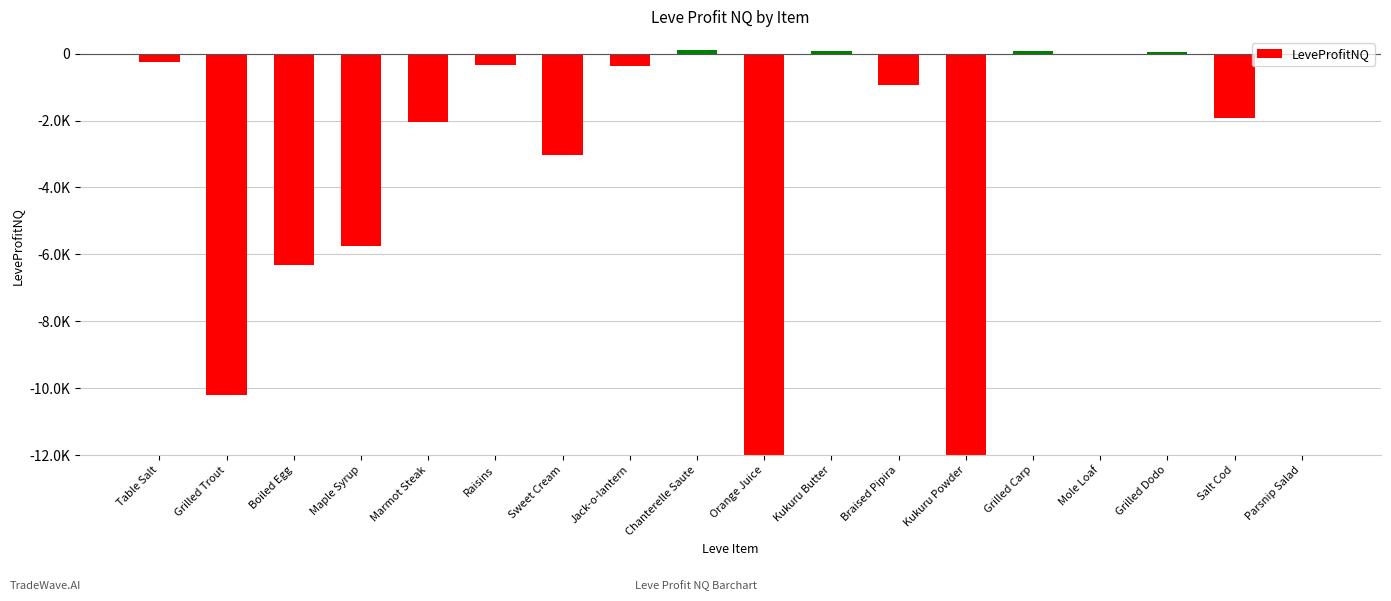

How many negative values are there?

12